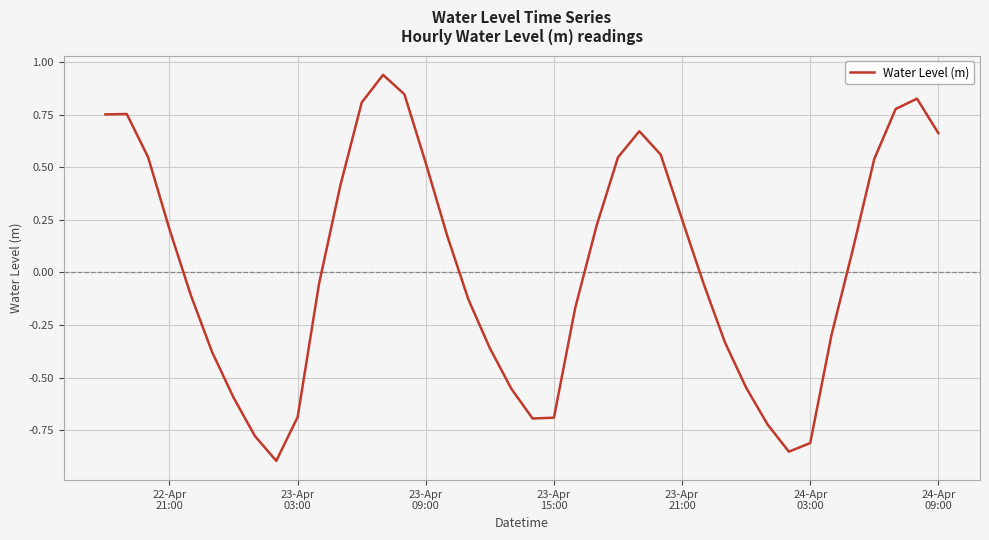

Does the chart have visible grid lines?

Yes